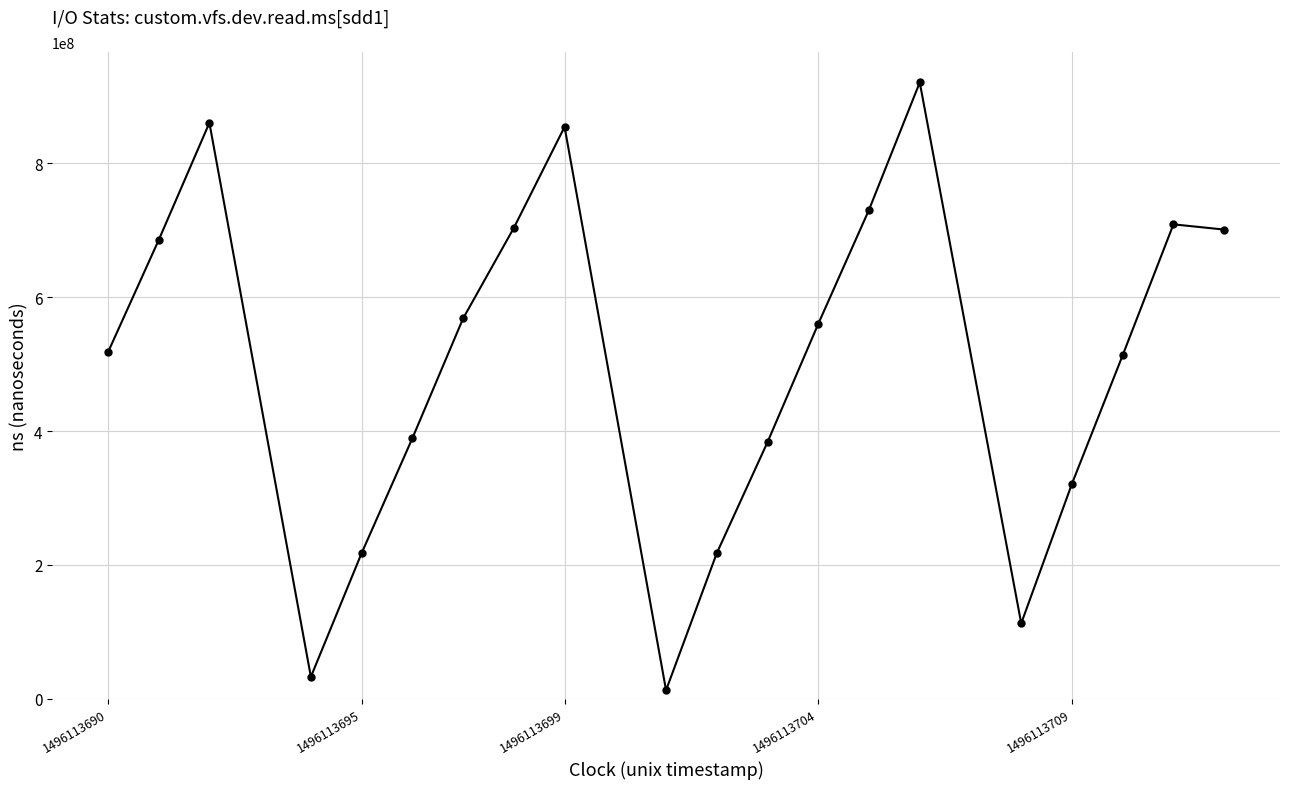

What is the value of the 13th point from the left?

560128788